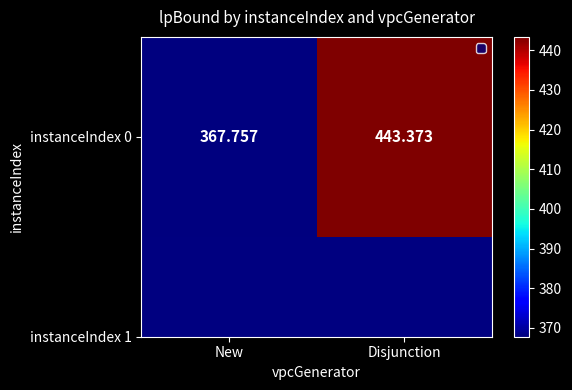

Is it true that the value at Disjunction is 443.4?

True